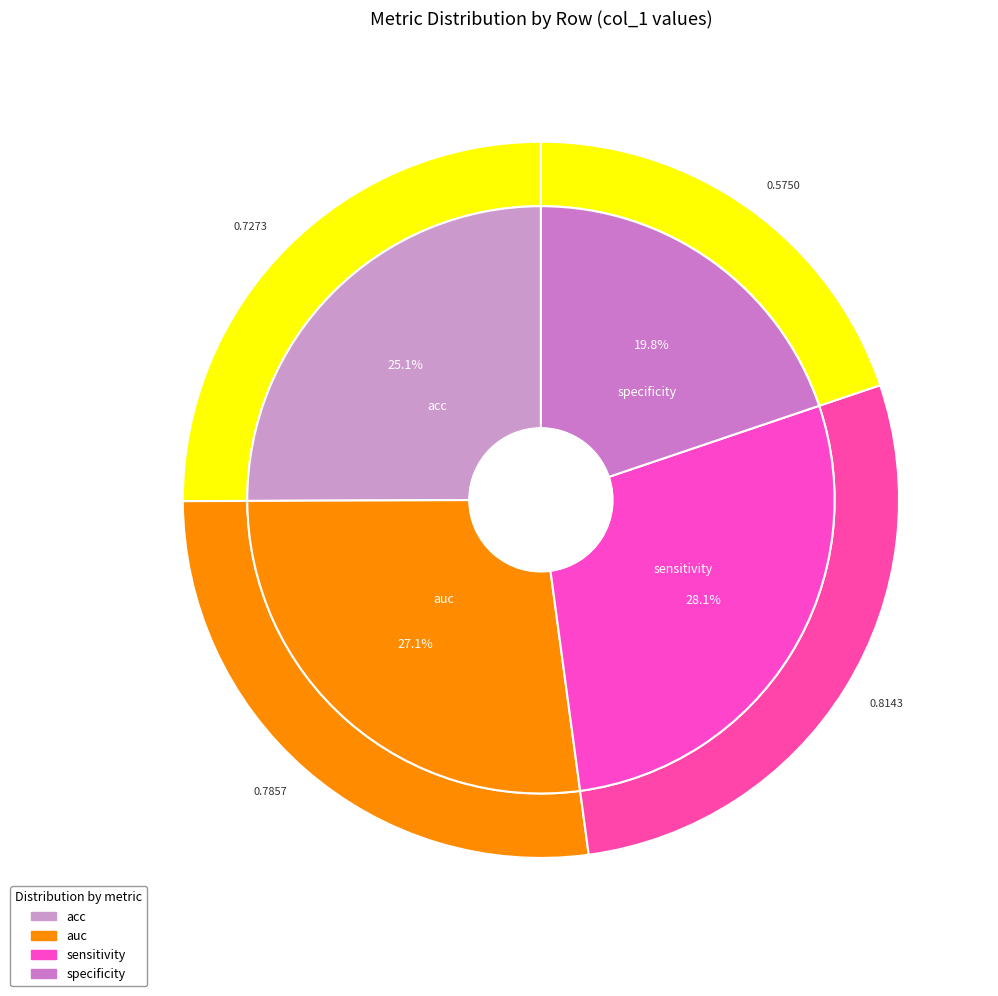

Which category has the smallest portion of the pie?

specificity